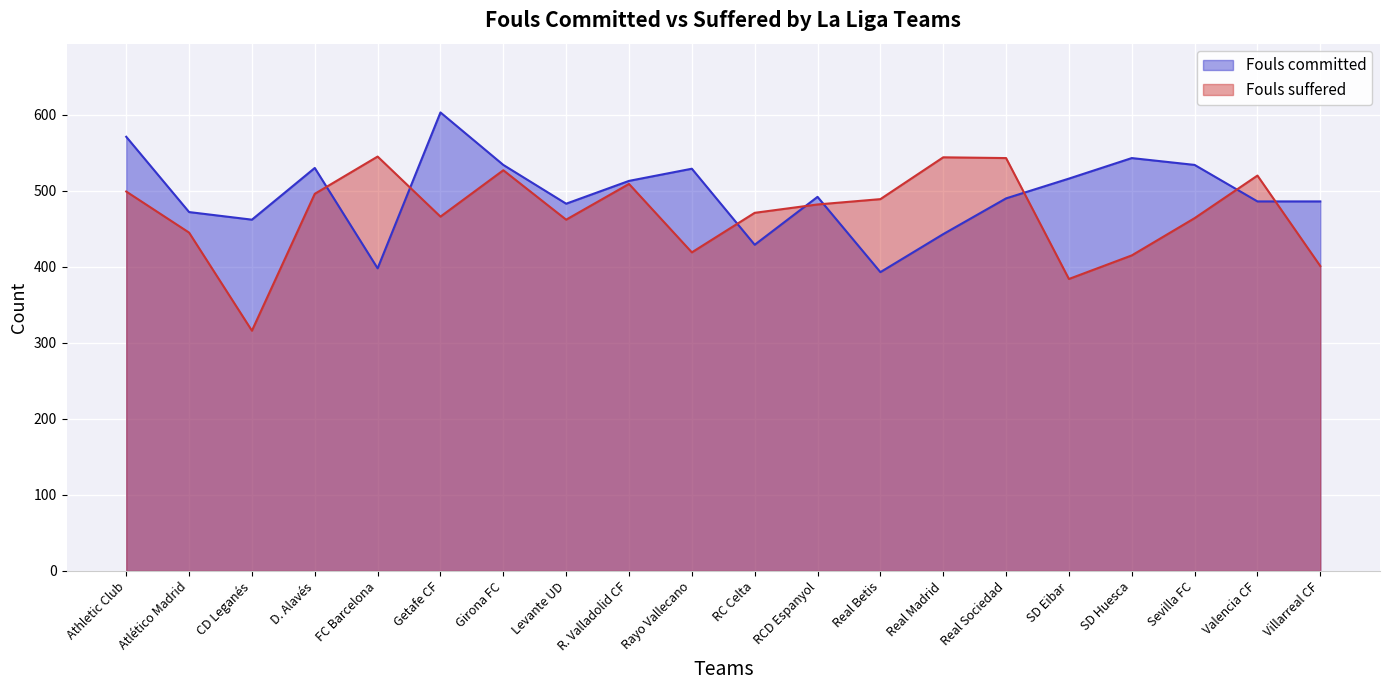

What is the highest value of the Fouls committed series?

603